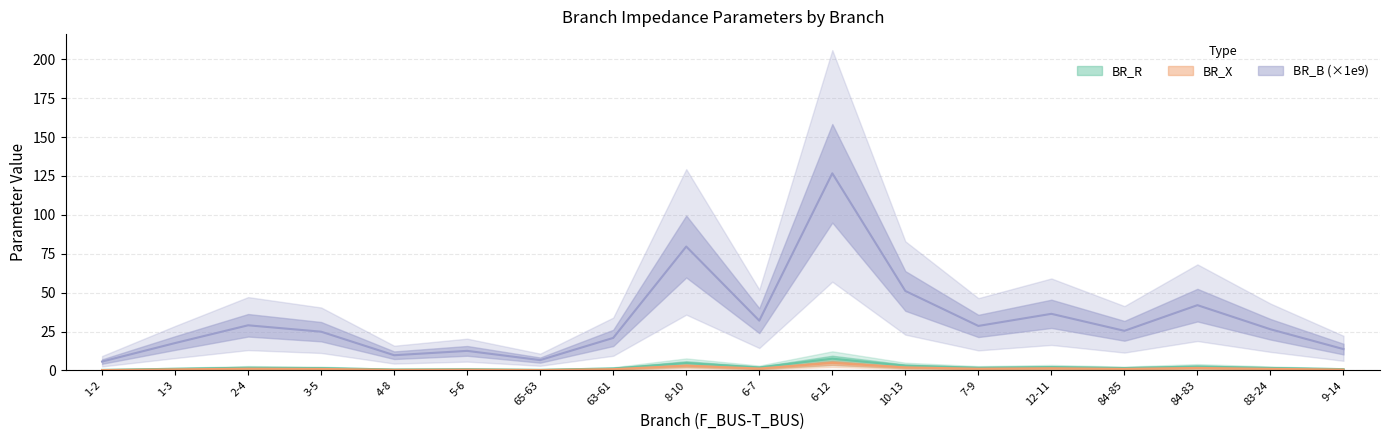

Which series has the largest range (max minus min)?

BR_B_scaled